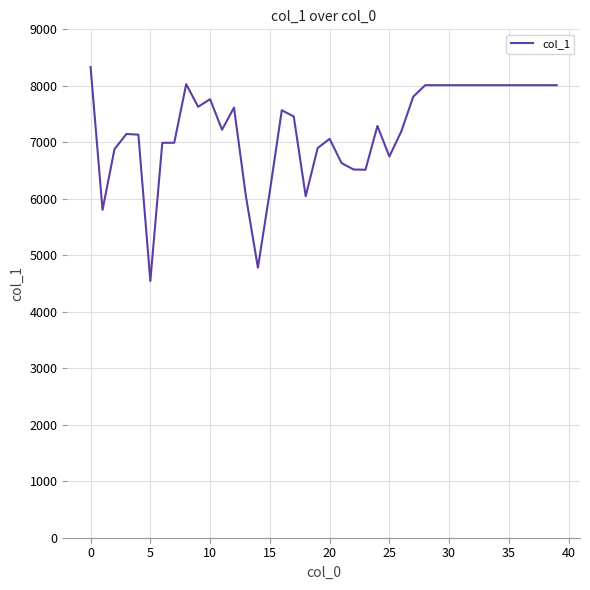

How many categories are shown in the chart?

40